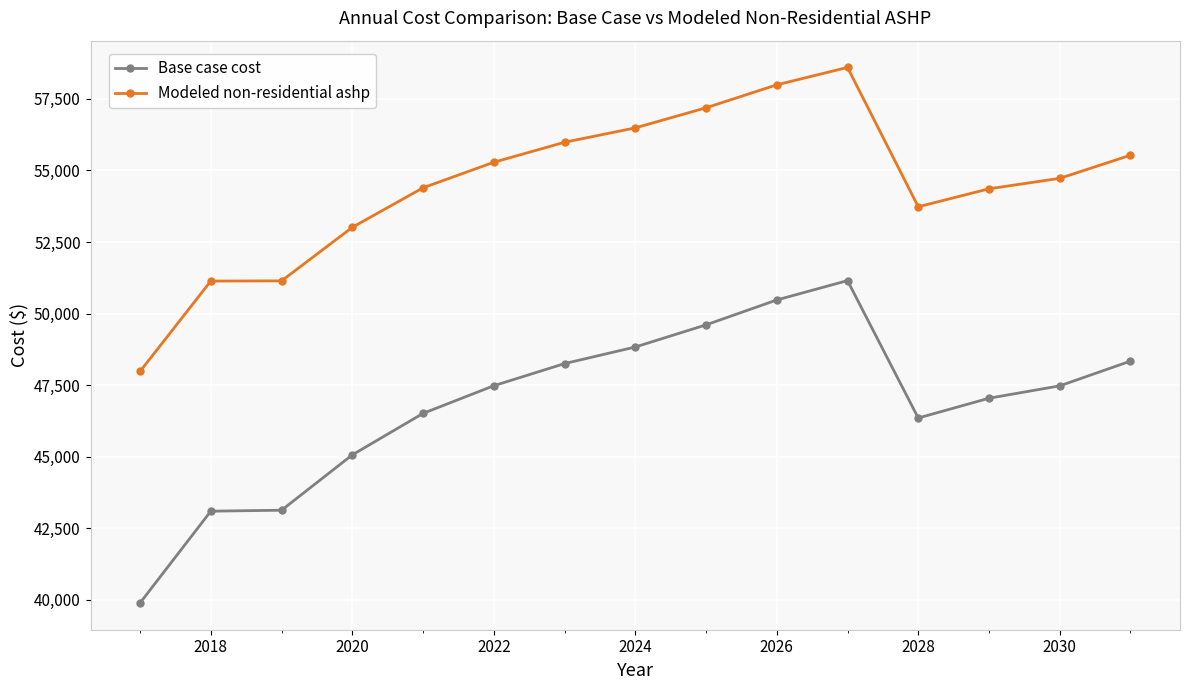

What is the difference between the second highest and minimum values in the Base case cost series?

10588.7